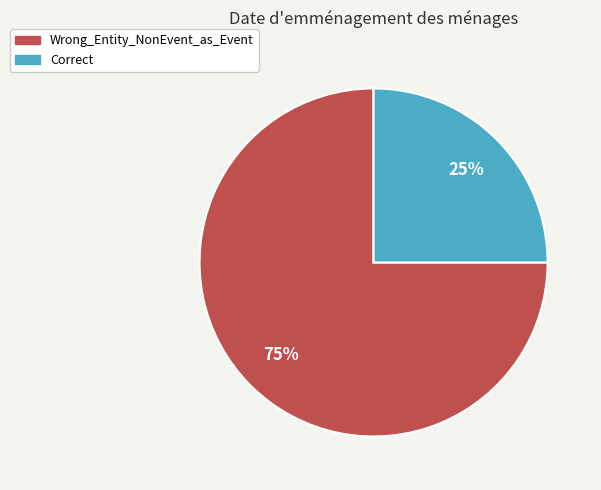

To the nearest percent, what portion does Wrong_Entity_NonEvent_as_Event represent?

75%